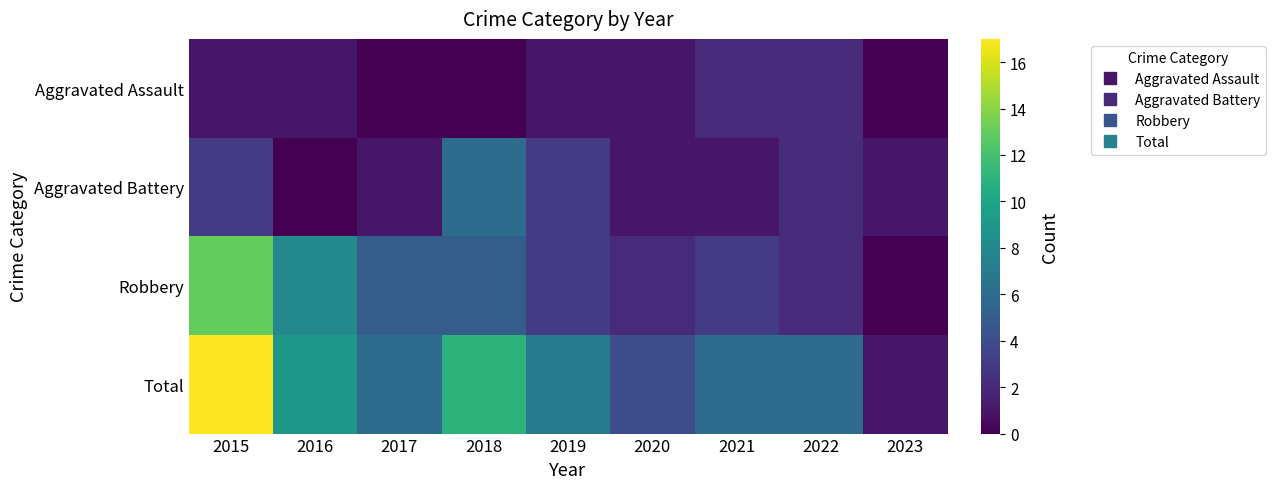

Which series has the largest total across all categories?

Total